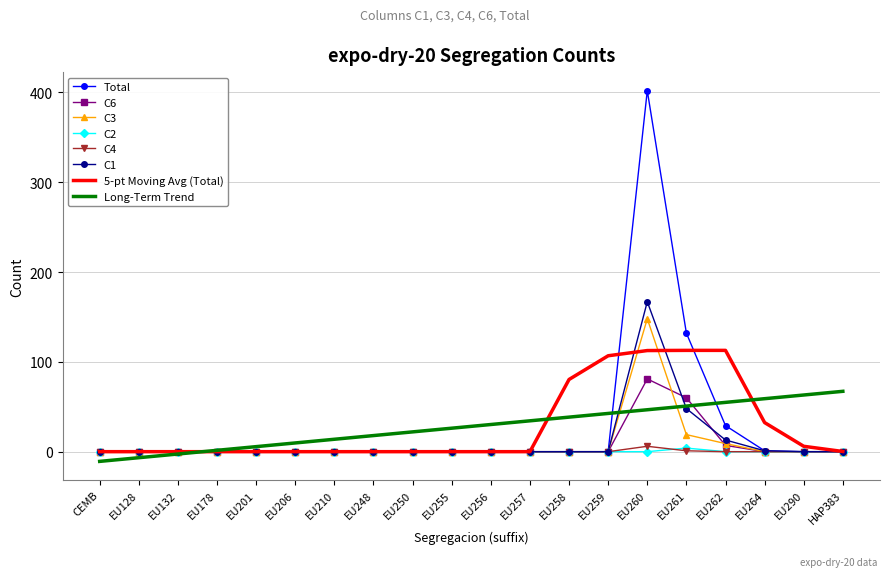

The value of C1 at EU250 is 0.0. True or false?

True